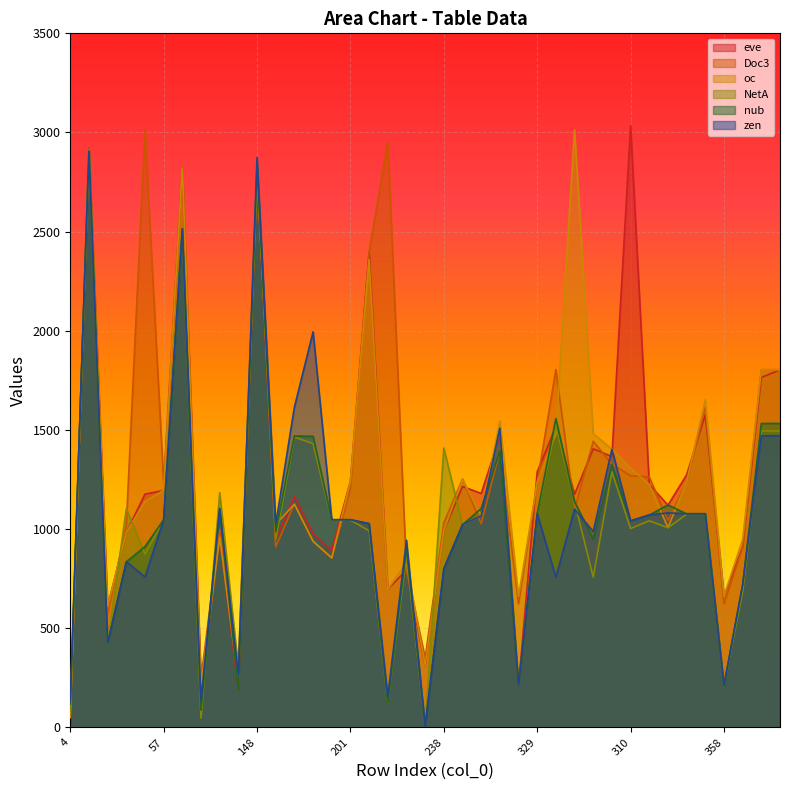

Between which two adjacent categories do NetA and Doc3 first intersect?

4 and 16